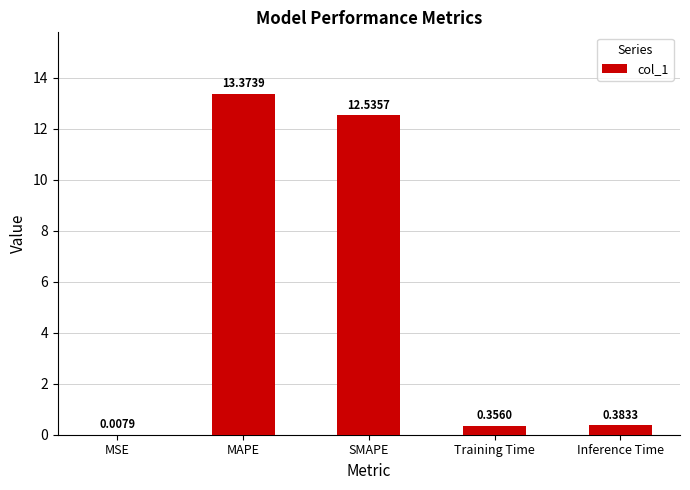

What is the sum of the values at SMAPE and MSE?

12.5